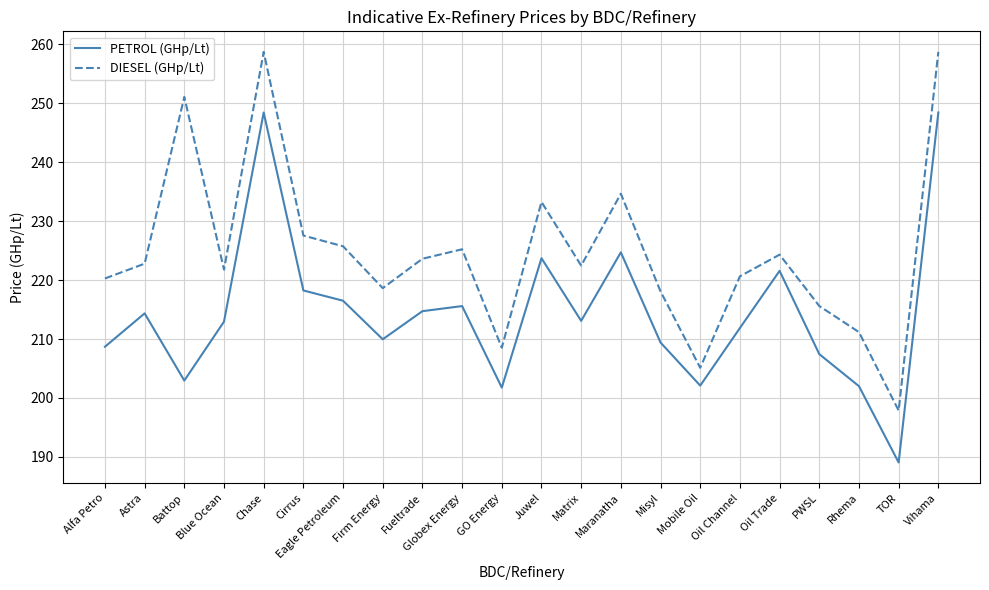

What is the sum of the DIESEL (GHp/Lt) values at Rhema and Eagle Petroleum?

436.9